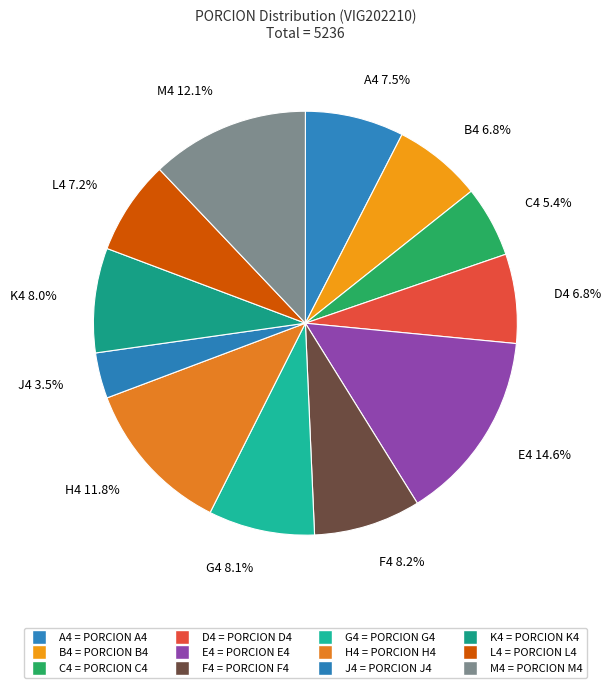

What is the smallest slice in the pie chart?

J4